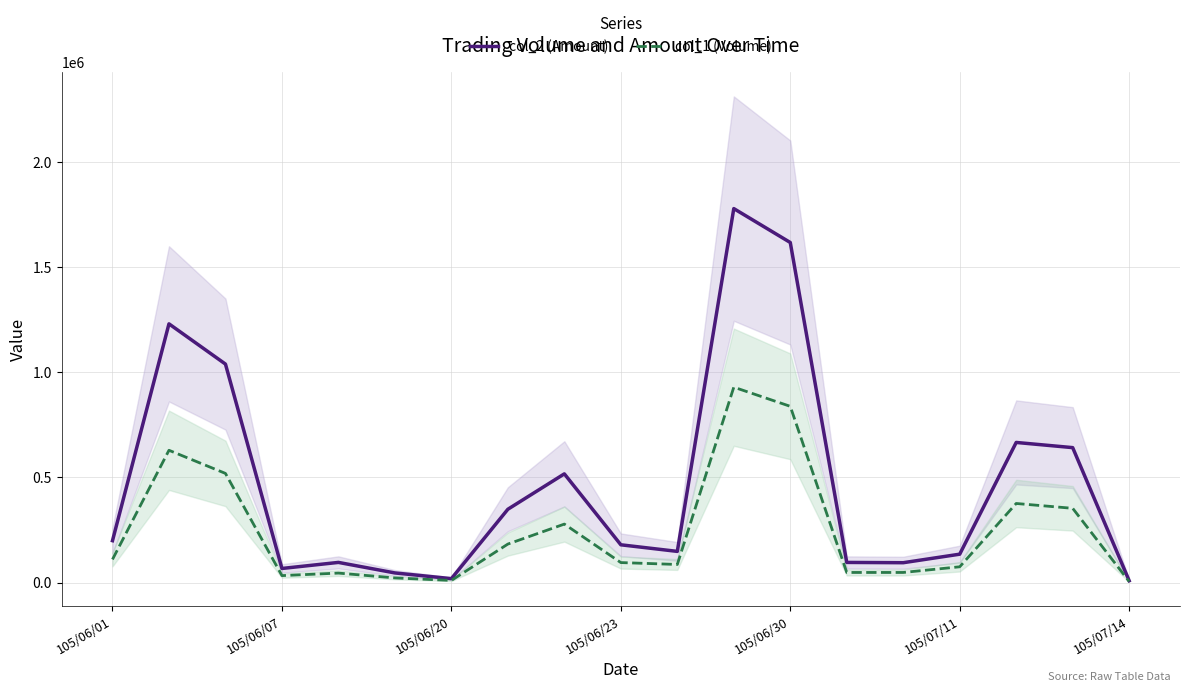

Reading right to left, extract all data points from this chart.

col_2 (Amount): 8800	641590	666240	134900	94390	95700	1617020	1778290	148200	179550	516870	348570	18600	45720	95790	66990	1038860	1230200	199100
col_1 (Volume): 5000	353000	376000	75000	48000	48000	838000	929000	86000	95000	278000	183000	10000	22000	45000	33000	519000	629000	110000